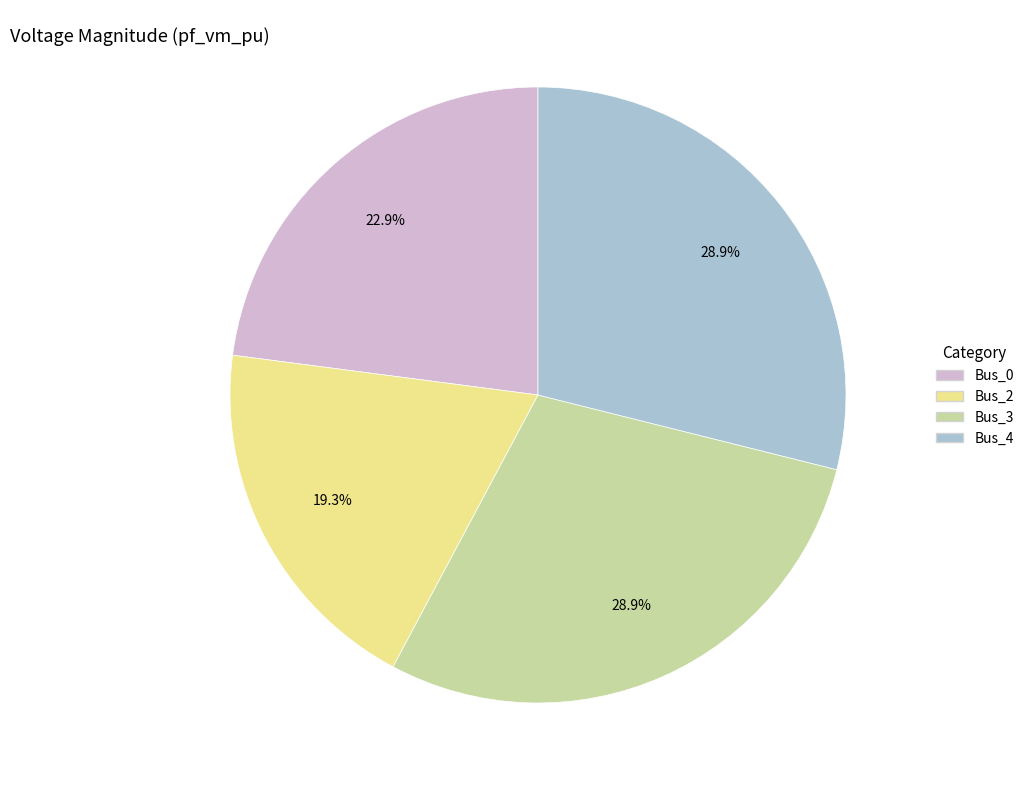

To the nearest percent, what is the difference between the largest and smallest slice percentages?

10%